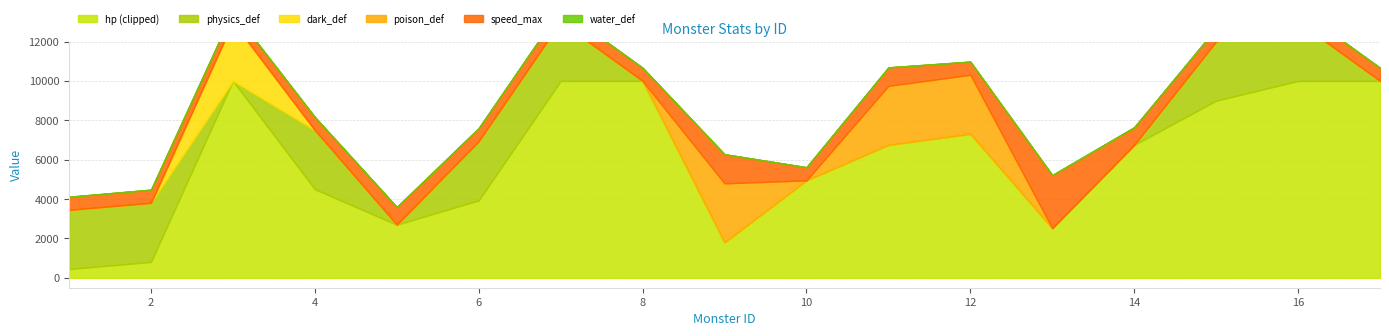

Which has a higher value, 9 or 10?

10